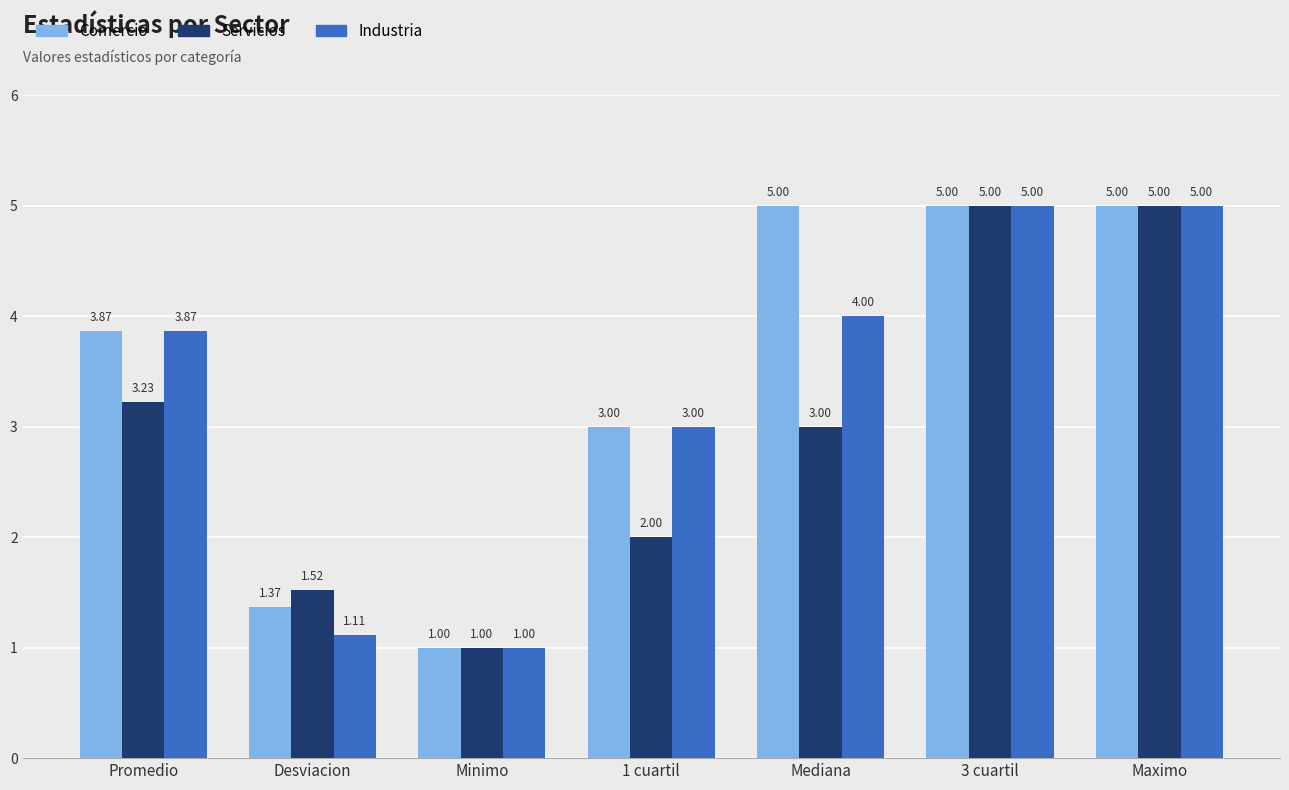

How many bars are there in each group?

3